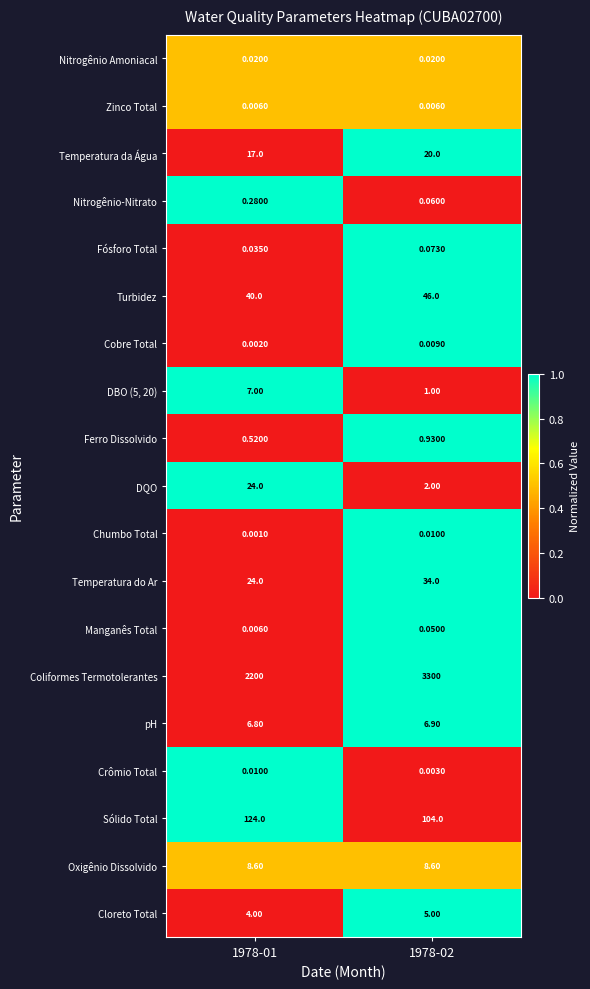

Between 1978-01 and 1978-02, which series saw the biggest shift?

Coliformes Termotolerantes